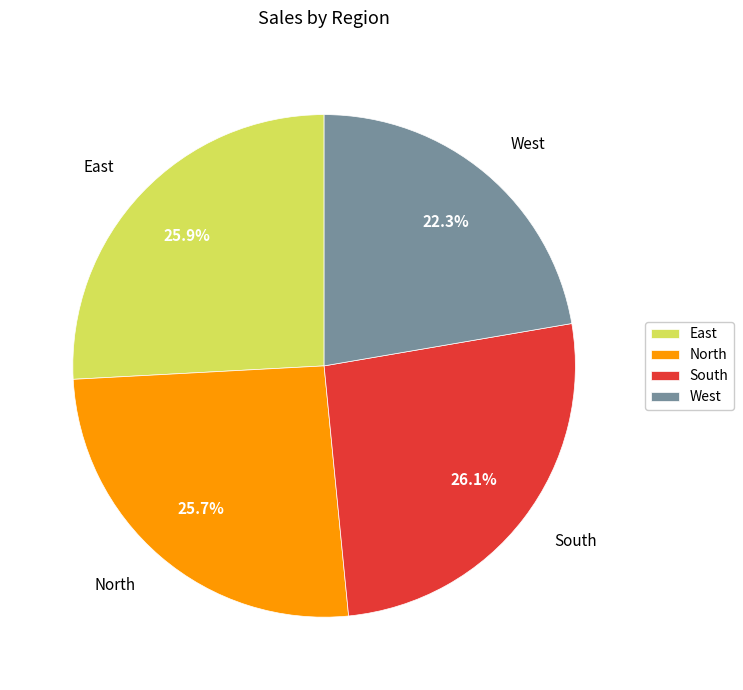

What is the total percentage of South and North?

51.8%